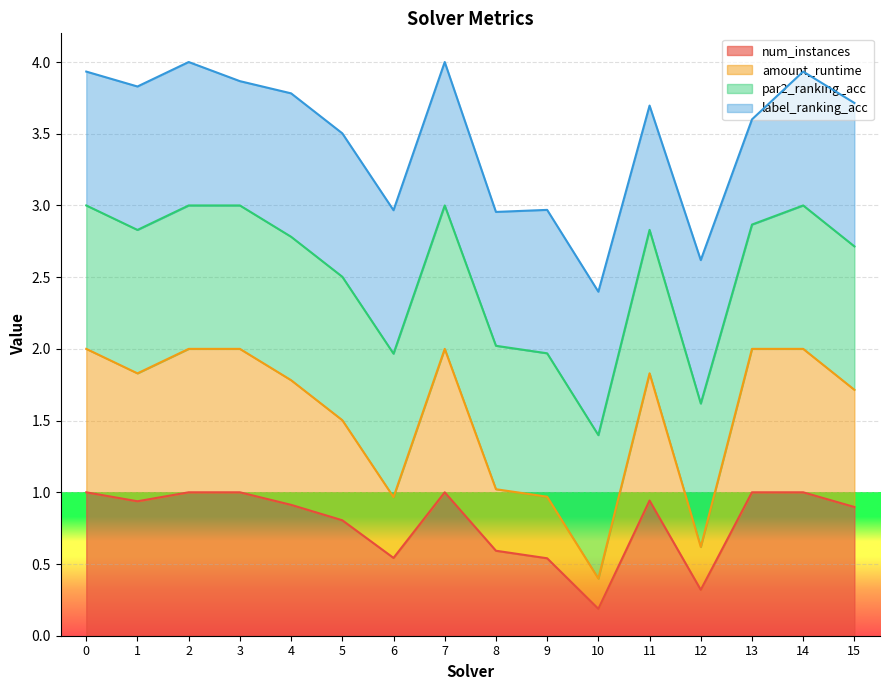

What is the maximum value for num_instances?

1.0